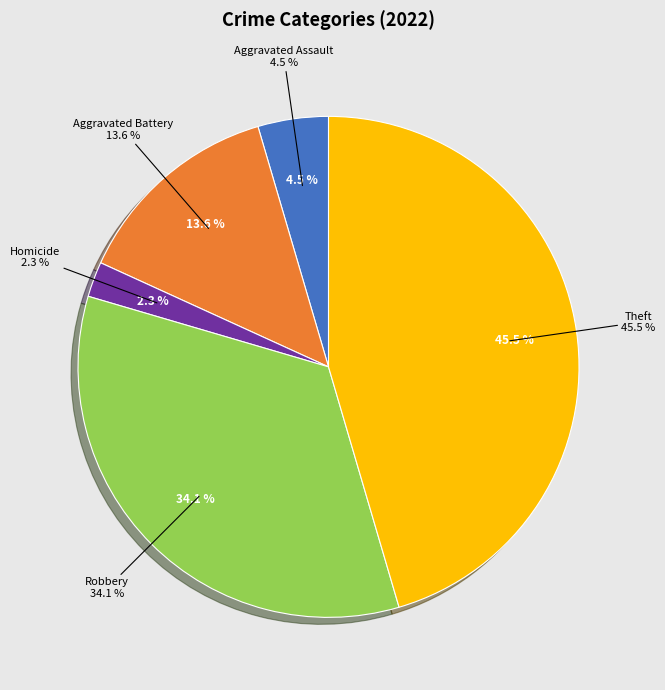

Which category has the biggest portion of the pie?

Theft